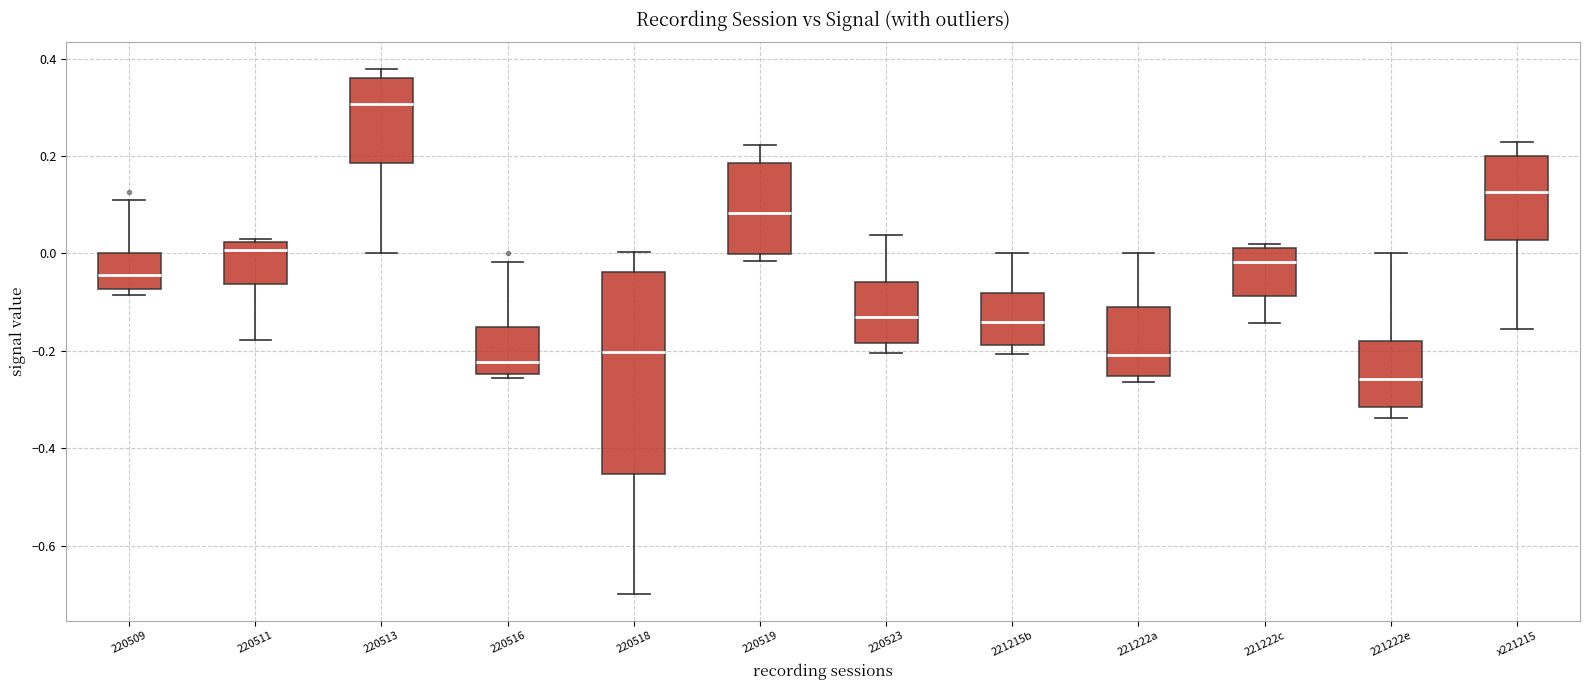

Reading left to right, read every box against the y-axis: the position of its median line, the range the box covers, and the ends of its whiskers. The values are not printed on the chart, so give them approximately, as read against the axis.

220509: median -0.04, box -0.08 to 0.00, whiskers -0.08 (just below the box's lower edge) to 0.12
220511: median 0.00, box -0.06 to 0.02, whiskers -0.18 to 0.04
220513: median 0.30, box 0.18 to 0.36, whiskers 0.00 to 0.38
220516: median -0.22, box -0.24 to -0.16, whiskers -0.26 to -0.02
220518: median -0.20, box -0.46 to -0.04, whiskers -0.70 to 0.00
220519: median 0.08, box 0.00 to 0.18, whiskers -0.02 to 0.22
220523: median -0.12, box -0.18 to -0.06, whiskers -0.20 to 0.04
221215b: median -0.14, box -0.18 to -0.08, whiskers -0.20 to 0.00
221222a: median -0.20, box -0.26 to -0.12, whiskers -0.26 (just below the box's lower edge) to 0.00
221222c: median -0.02, box -0.08 to 0.02, whiskers -0.14 to 0.02 (just above the box's upper edge)
221222e: median -0.26, box -0.32 to -0.18, whiskers -0.34 to 0.00
x221215: median 0.12, box 0.02 to 0.20, whiskers -0.16 to 0.22